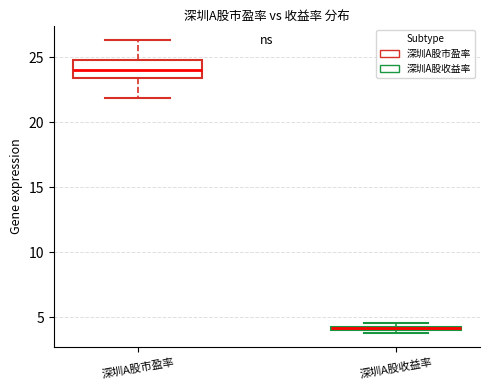

Where is the lower edge of the box for 深圳A股市盈率 on the y-axis? The values are not printed on the chart, so give them approximately, as read against the axis.

23.5